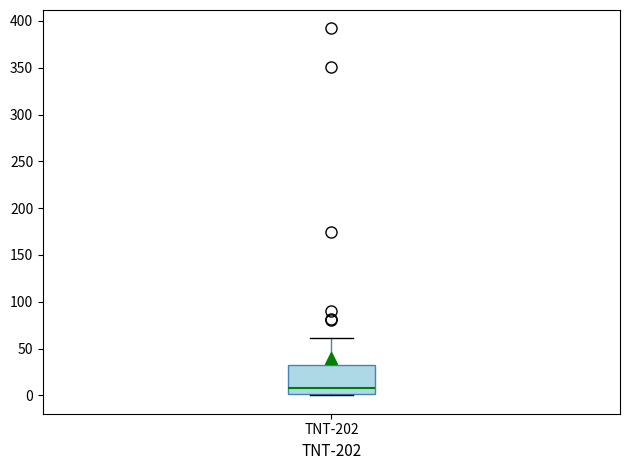

Transcribe this box plot: give where the median line is, the range the box spans, and where the two whiskers end, as read against the y-axis. The values are not printed on the chart, so give them approximately, as read against the axis.

median 10, box 0 to 30, whiskers 0 to 60